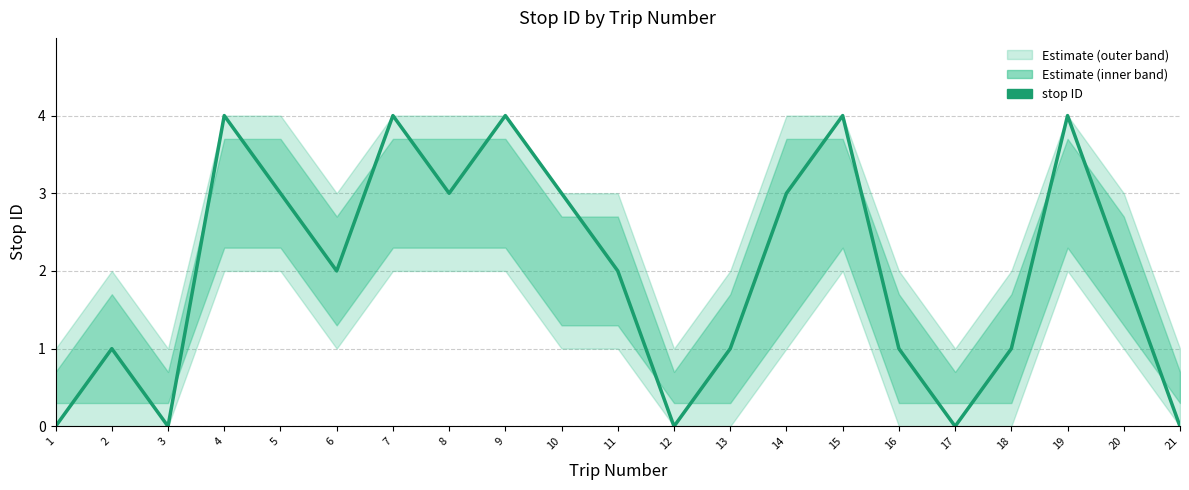

What is the change in value from 4 to 21?

-4